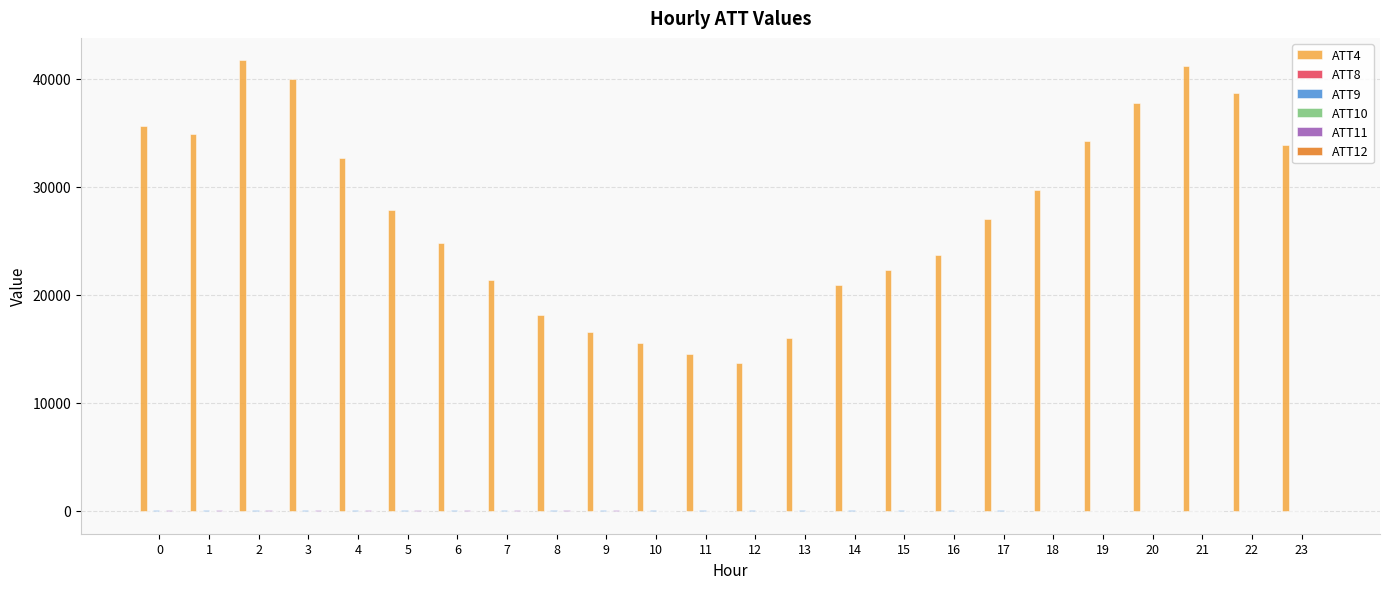

Which series has the largest total across all categories?

ATT4